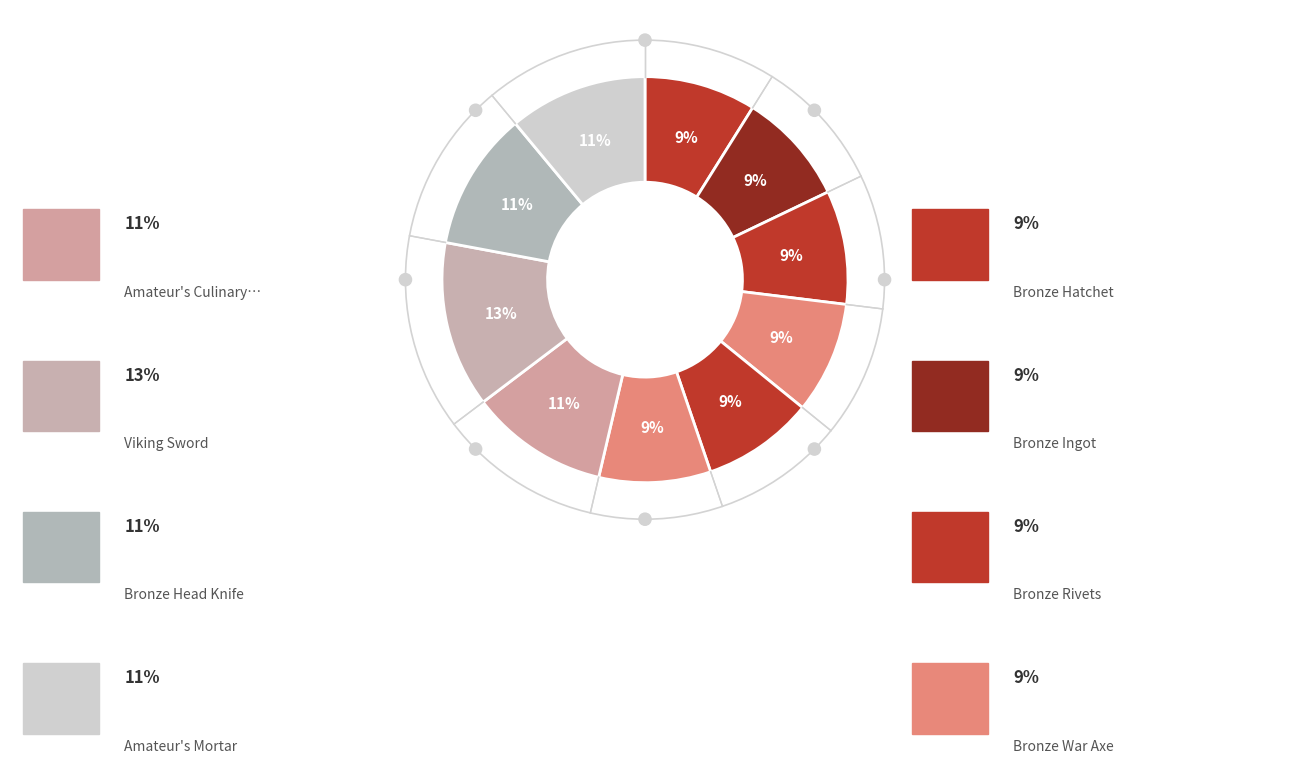

How many slices are in this pie chart?

10